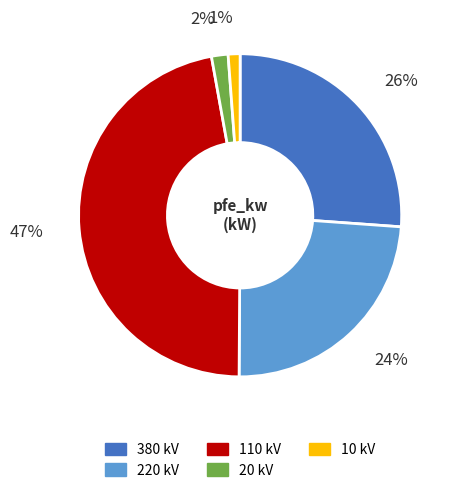

Is there any slice that represents more than half of the pie?

No